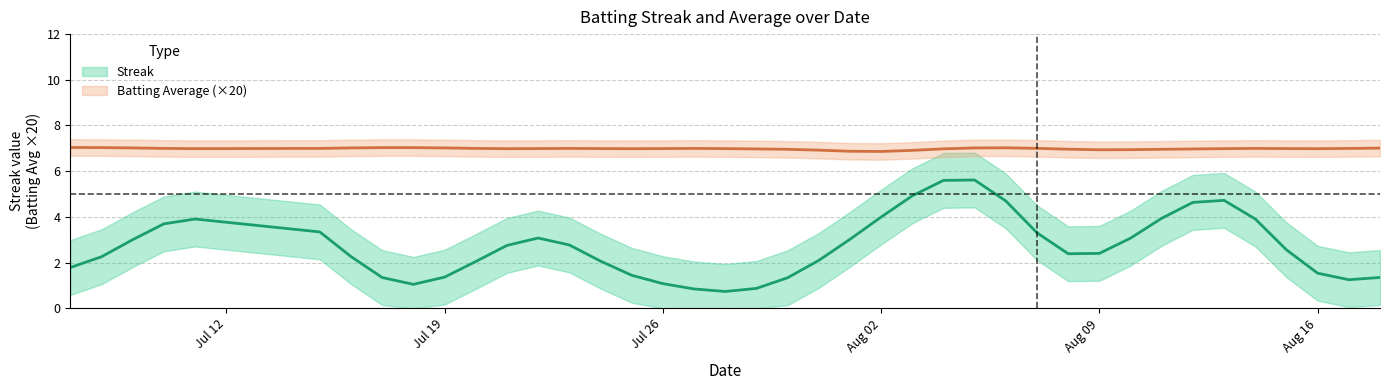

How many values in the streak series are below 2?

16